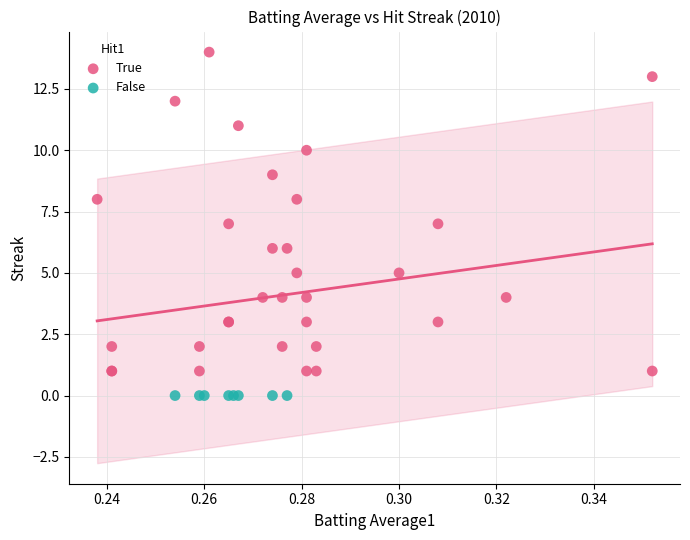

Which series reaches the maximum Y coordinate?

True